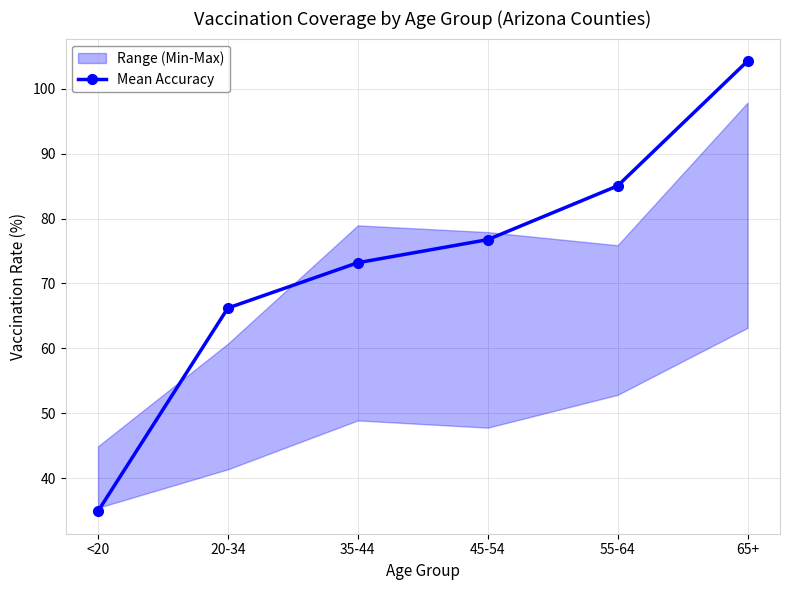

How many values are below 76?

3